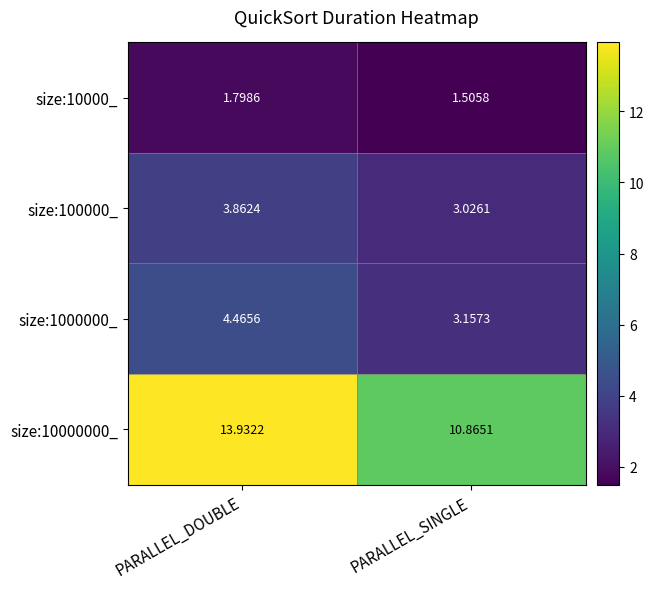

At which label does size:10000_ reach its minimum?

PARALLEL_SINGLE